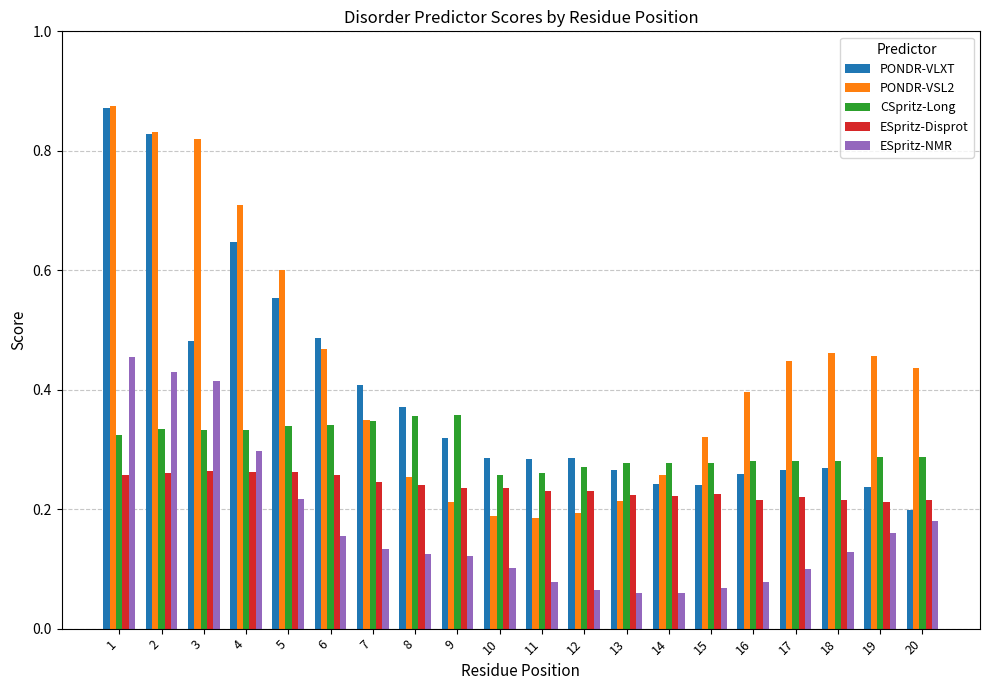

What are all the series names shown in the legend?

PONDR-VLXT, PONDR-VSL2, CSpritz-Long, ESpritz-Disprot, ESpritz-NMR